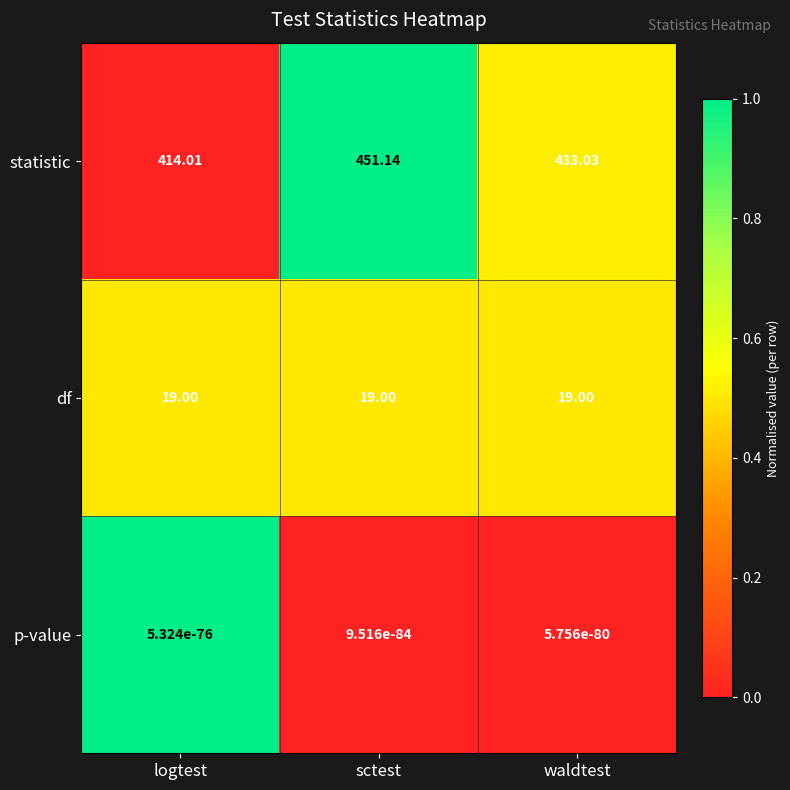

Which category has the highest value across all series?

sctest